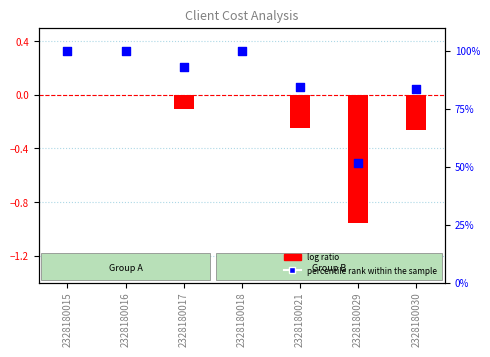

Which series has the largest Y range (max minus min)?

percentile rank within the sample